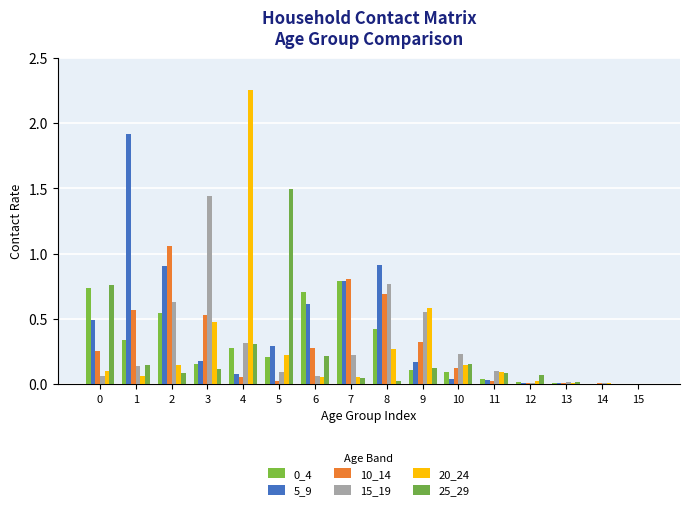

Are the bars horizontal?

No